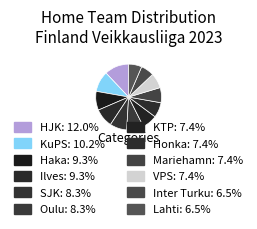

To the nearest percent, what portion does Mariehamn represent?

7%